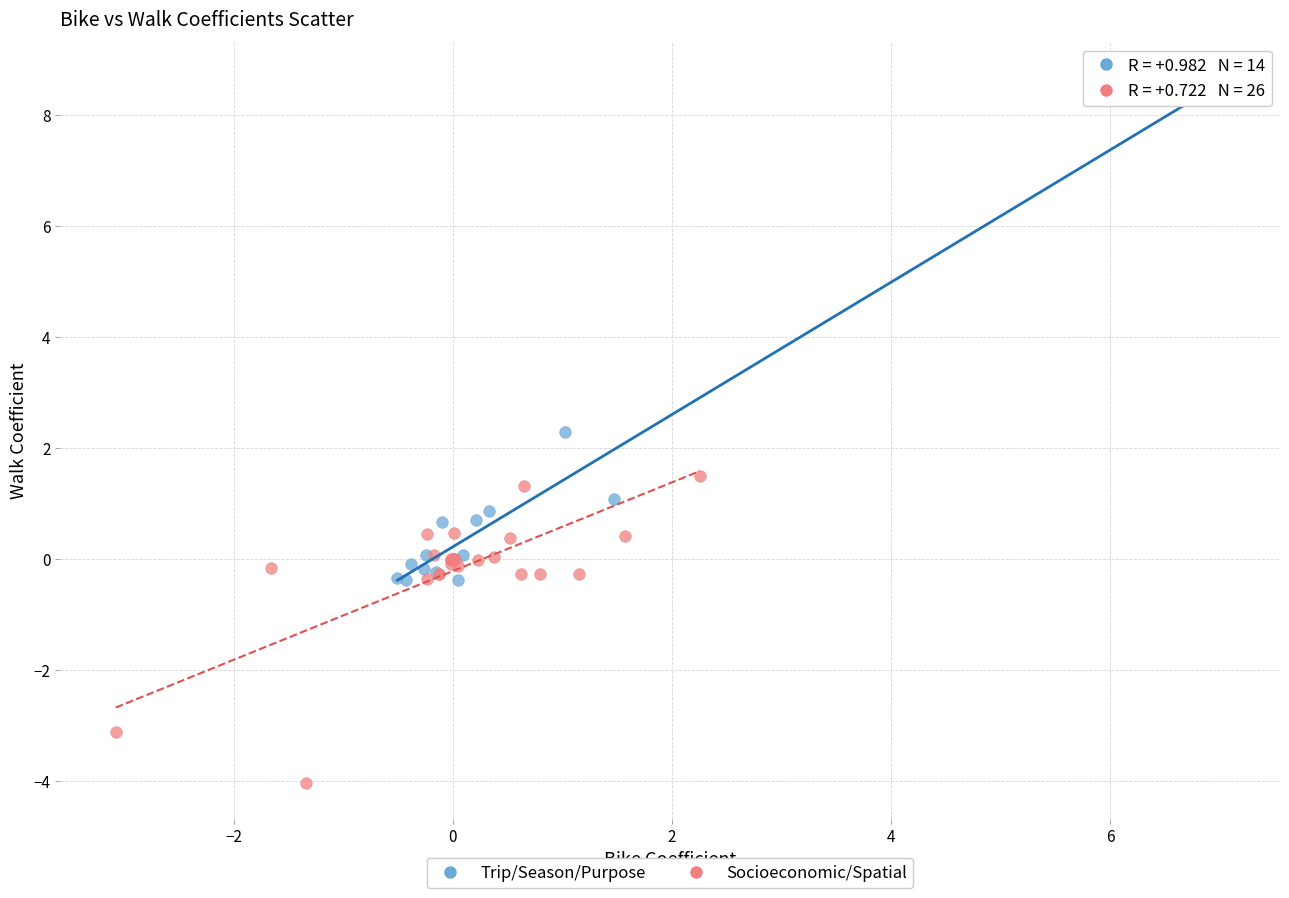

Which series has the widest spread of Y values?

Trip/Season/Purpose